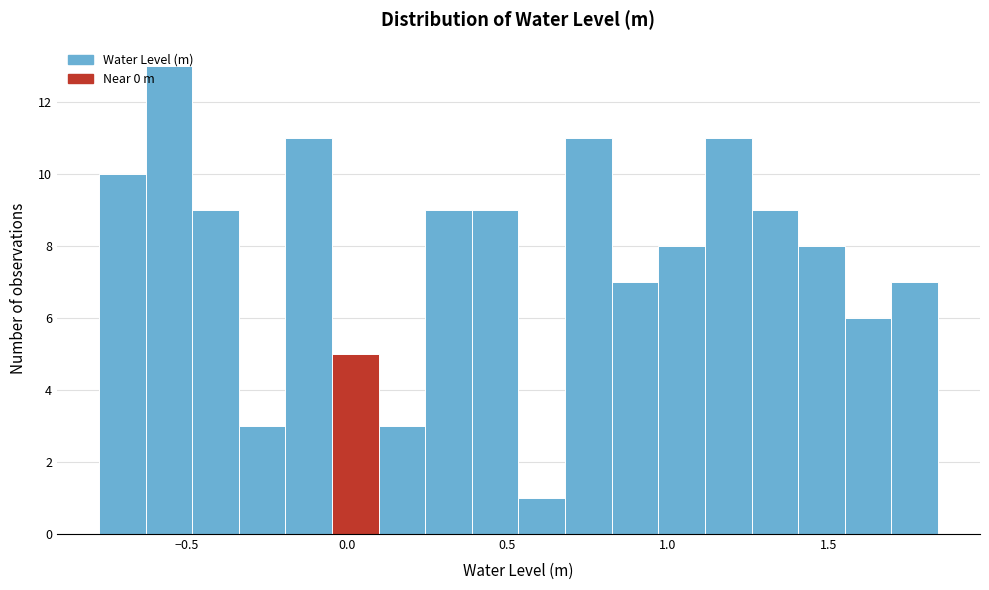

Read against the x-axis, roughly where is the centre of the tallest bar?

-0.55